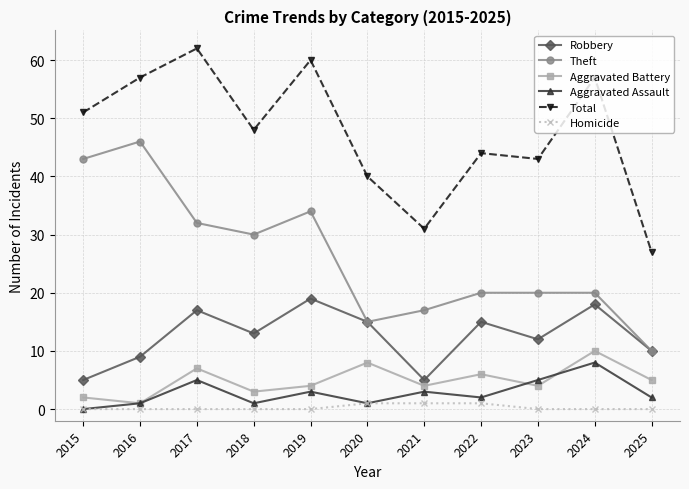

What is the spread (max minus min) of values at 2017?

62